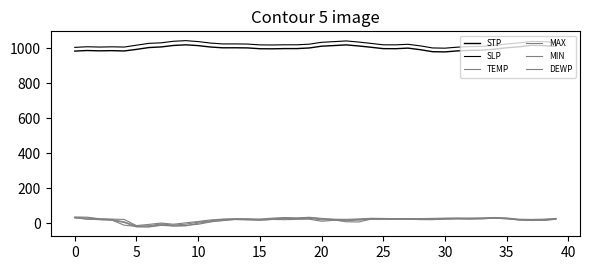

What is the label of the 20th point from the right?

20